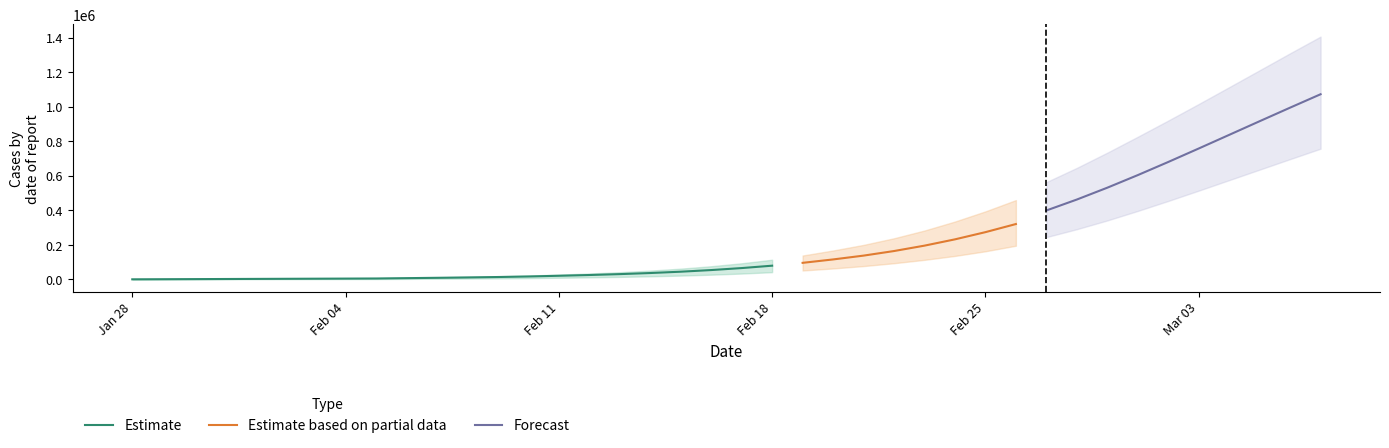

True or false: total_lower and current_lower intersect in this chart.

False